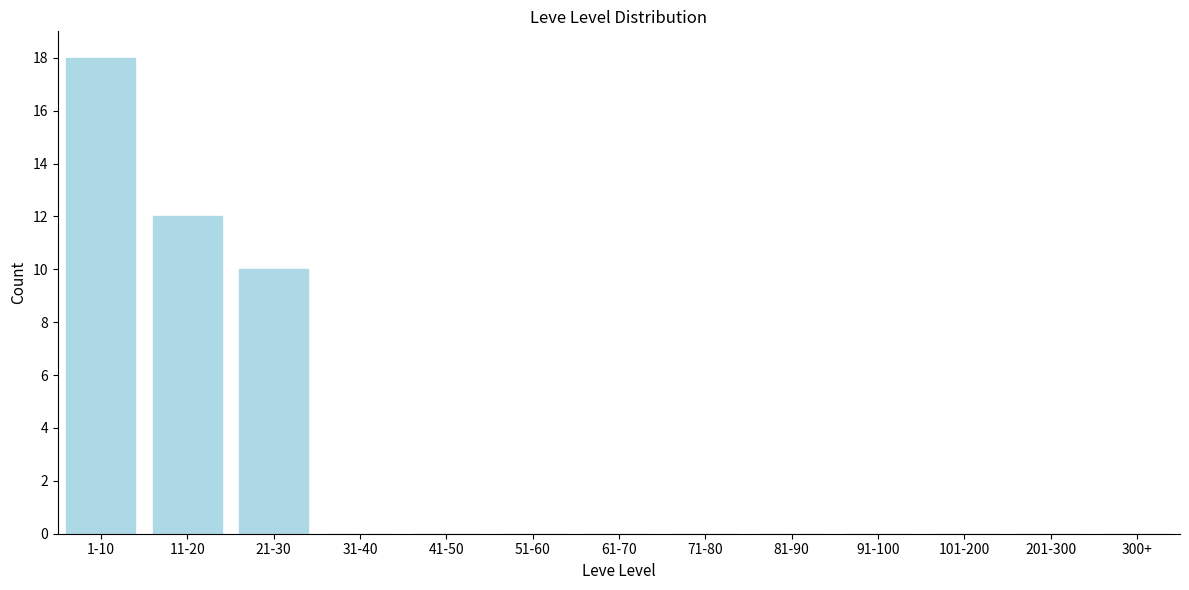

Reading left to right, extract all data points from this chart.

1-10=18	11-20=12	21-30=10	31-40=0	41-50=0	51-60=0	61-70=0	71-80=0	81-90=0	91-100=0	101-200=0	201-300=0	300+=0